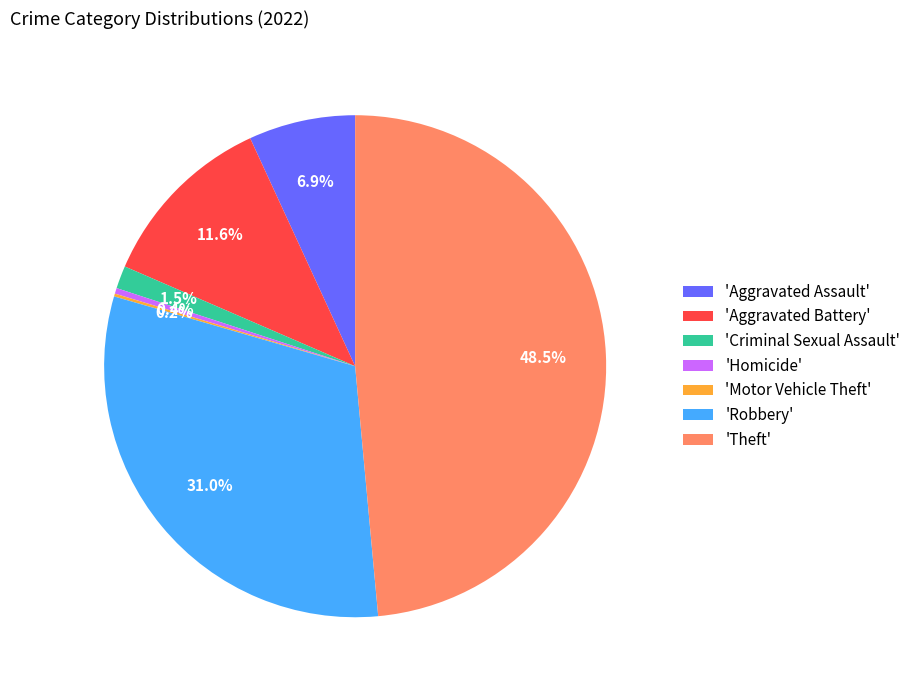

What is the largest slice in the pie chart?

'Theft'